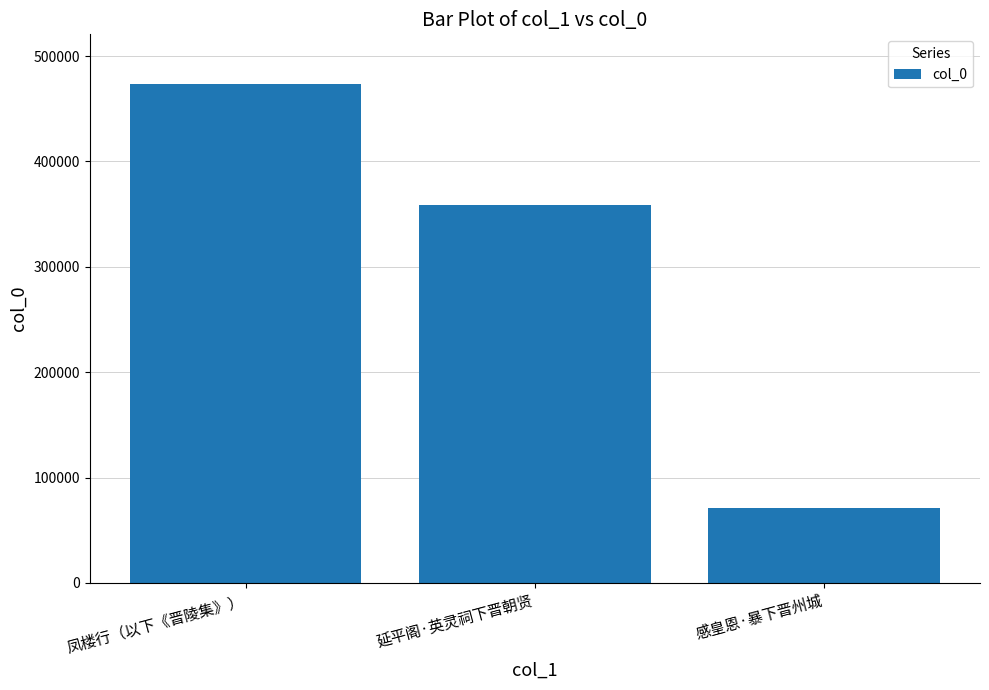

What is the sum of the values at 感皇恩·暴下晋州城 and 凤楼行（以下《晋陵集》）?

544190